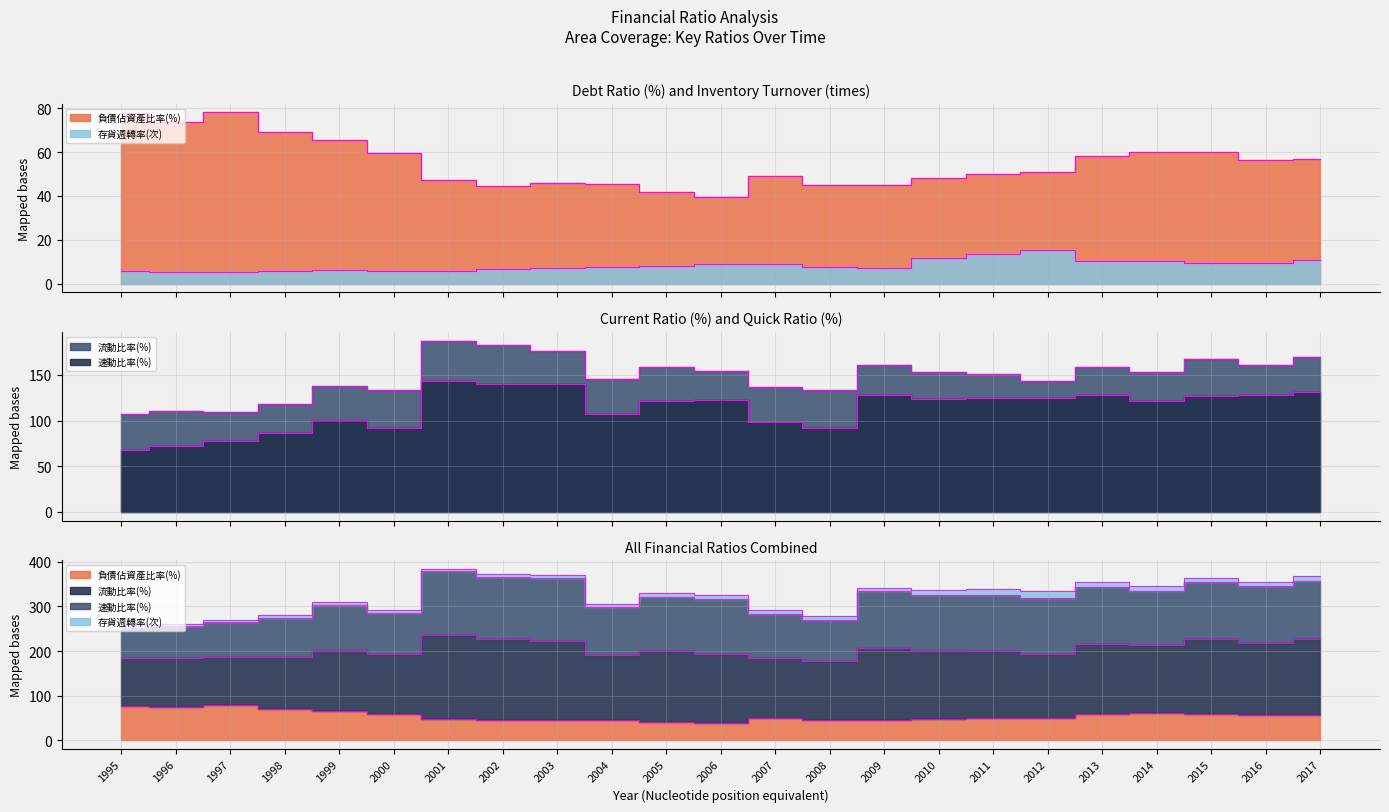

How many values in the 存貨週轉率(次) series are below 7?

8